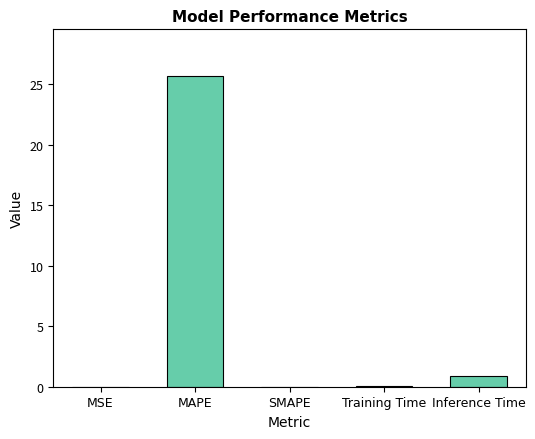

Is it true that the value at SMAPE is -17.8?

False